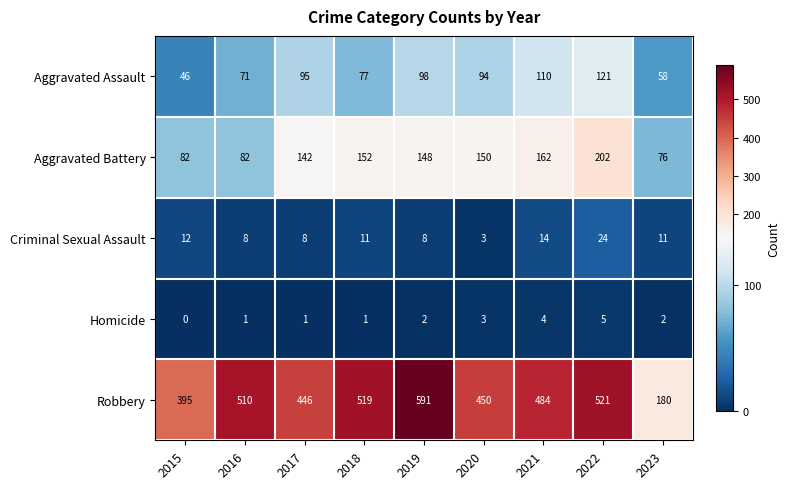

Between 2018 and 2023, which series saw the biggest shift?

Robbery